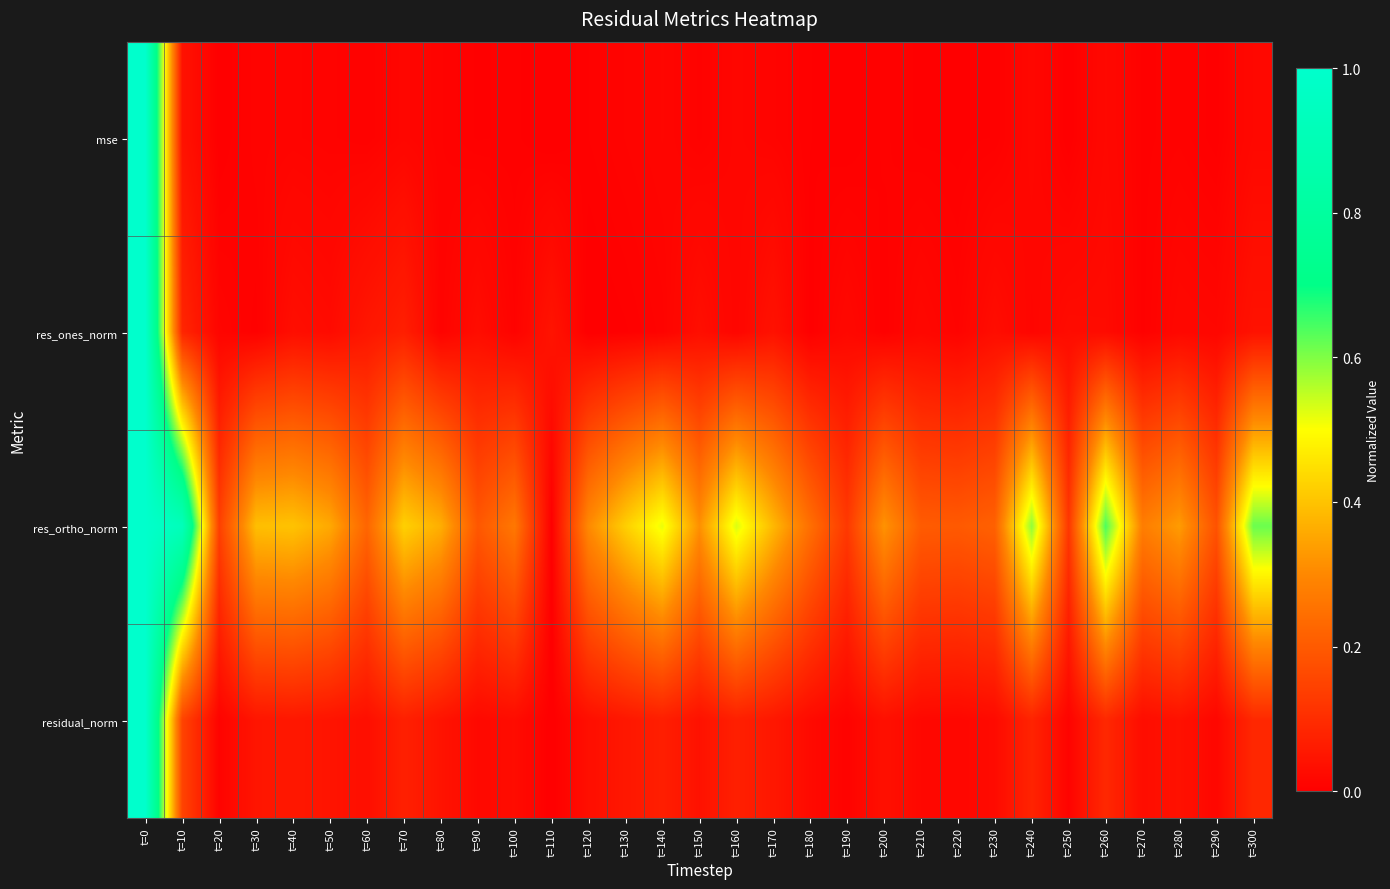

Reading right to left, list all the values displayed in this chart.

mse: t=300=0.0	t=290=0.0	t=280=0.0	t=270=0.0	t=260=0.0	t=250=0.0	t=240=0.0	t=230=0.0	t=220=0.0	t=210=0.0	t=200=0.0	t=190=0.0	t=180=0.0	t=170=0.0	t=160=0.0	t=150=0.0	t=140=0.0	t=130=0.0	t=120=0.0	t=110=0.0	t=100=0.0	t=90=0.0	t=80=0.0	t=70=0.0	t=60=0.0	t=50=0.0	t=40=0.0	t=30=0.0	t=20=0.0	t=10=0.0	t=0=1.0
res_ones_norm: t=300=0.0	t=290=0.0	t=280=0.0	t=270=0.0	t=260=0.0	t=250=0.0	t=240=0.0	t=230=0.0	t=220=0.0	t=210=0.0	t=200=0.0	t=190=0.0	t=180=0.0	t=170=0.0	t=160=0.0	t=150=0.0	t=140=0.0	t=130=0.0	t=120=0.0	t=110=0.0	t=100=0.0	t=90=0.0	t=80=0.0	t=70=0.1	t=60=0.1	t=50=0.0	t=40=0.0	t=30=0.0	t=20=0.0	t=10=0.1	t=0=1.0
res_ortho_norm: t=300=0.6	t=290=0.2	t=280=0.3	t=270=0.3	t=260=0.6	t=250=0.1	t=240=0.6	t=230=0.2	t=220=0.2	t=210=0.2	t=200=0.3	t=190=0.1	t=180=0.2	t=170=0.4	t=160=0.5	t=150=0.3	t=140=0.5	t=130=0.4	t=120=0.3	t=110=0.0	t=100=0.3	t=90=0.2	t=80=0.4	t=70=0.4	t=60=0.2	t=50=0.4	t=40=0.4	t=30=0.4	t=20=0.1	t=10=0.9	t=0=1.0
residual_norm: t=300=0.1	t=290=0.0	t=280=0.0	t=270=0.0	t=260=0.1	t=250=0.0	t=240=0.1	t=230=0.0	t=220=0.0	t=210=0.0	t=200=0.0	t=190=0.0	t=180=0.0	t=170=0.1	t=160=0.1	t=150=0.0	t=140=0.1	t=130=0.1	t=120=0.0	t=110=0.0	t=100=0.0	t=90=0.0	t=80=0.0	t=70=0.1	t=60=0.0	t=50=0.0	t=40=0.1	t=30=0.0	t=20=0.0	t=10=0.2	t=0=1.0